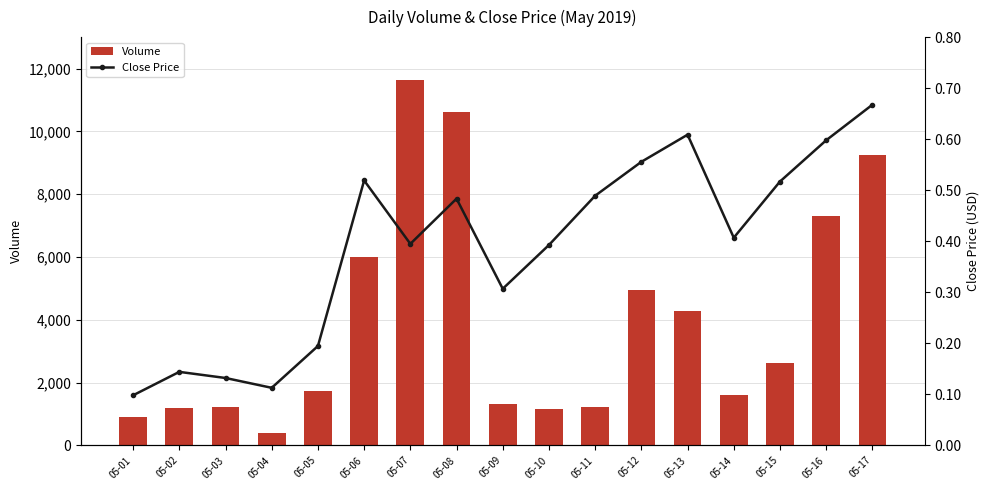

Which label corresponds to the largest value in the chart?

05-07